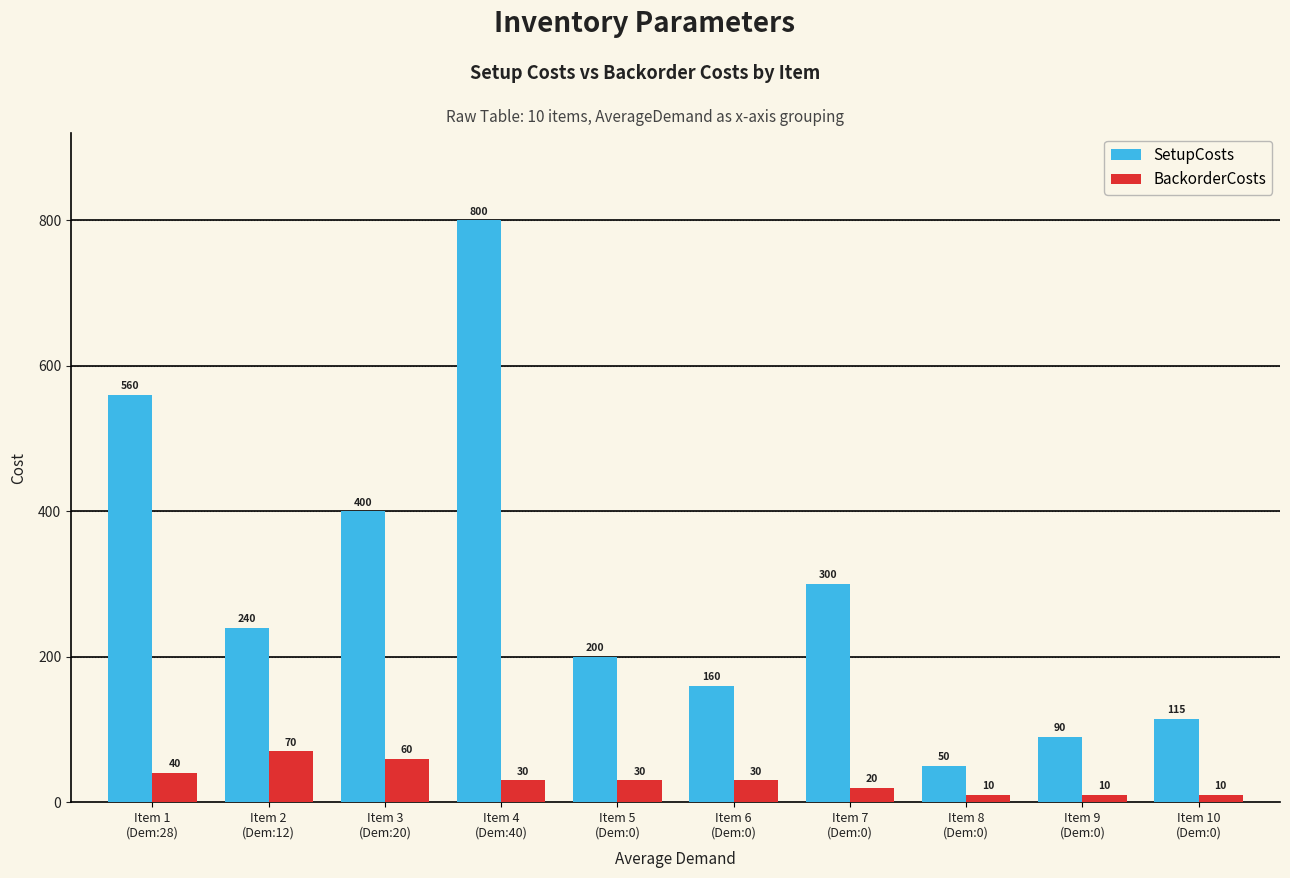

What value does the BackorderCosts series have at Item 7
(Dem:0), to the nearest 10?

20